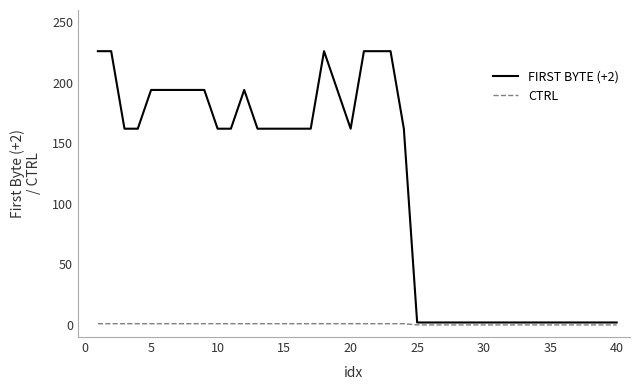

Rank the series by their average value, from lowest to highest.

CTRL, FIRST BYTE (+2)